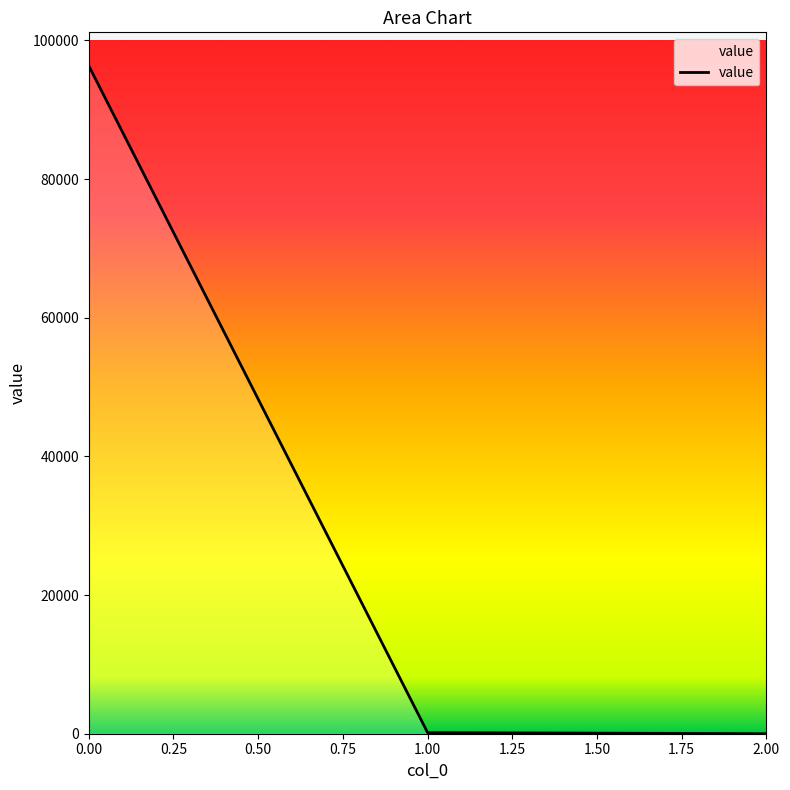

The chart shows a value of 96342.5 at 0.00. True or false?

True